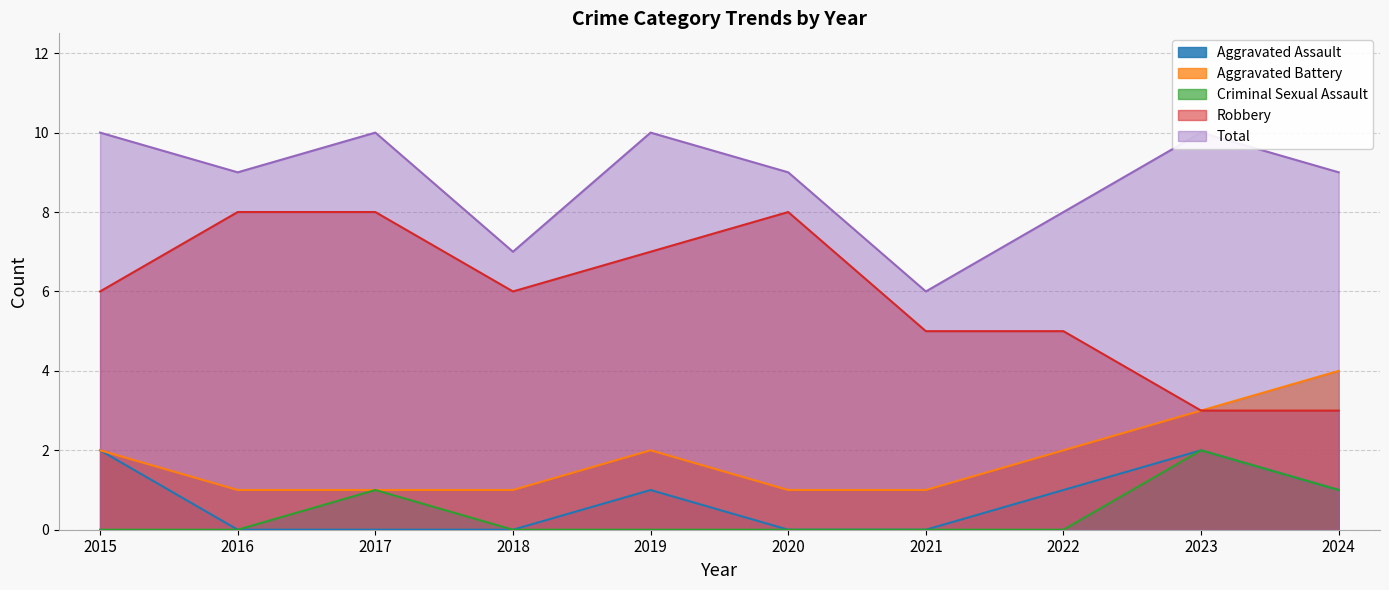

What is the difference between the second highest and minimum values in the Robbery series?

5